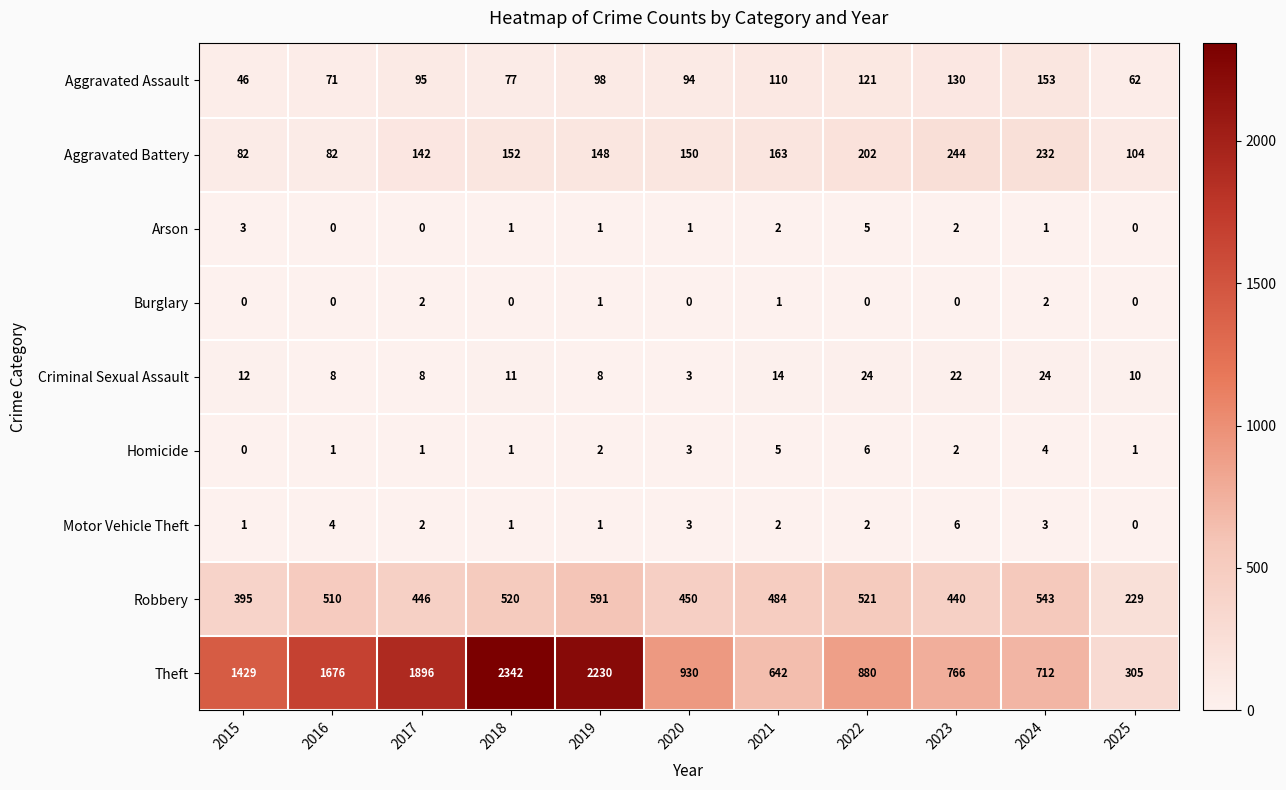

Count the number of categories in the chart.

11